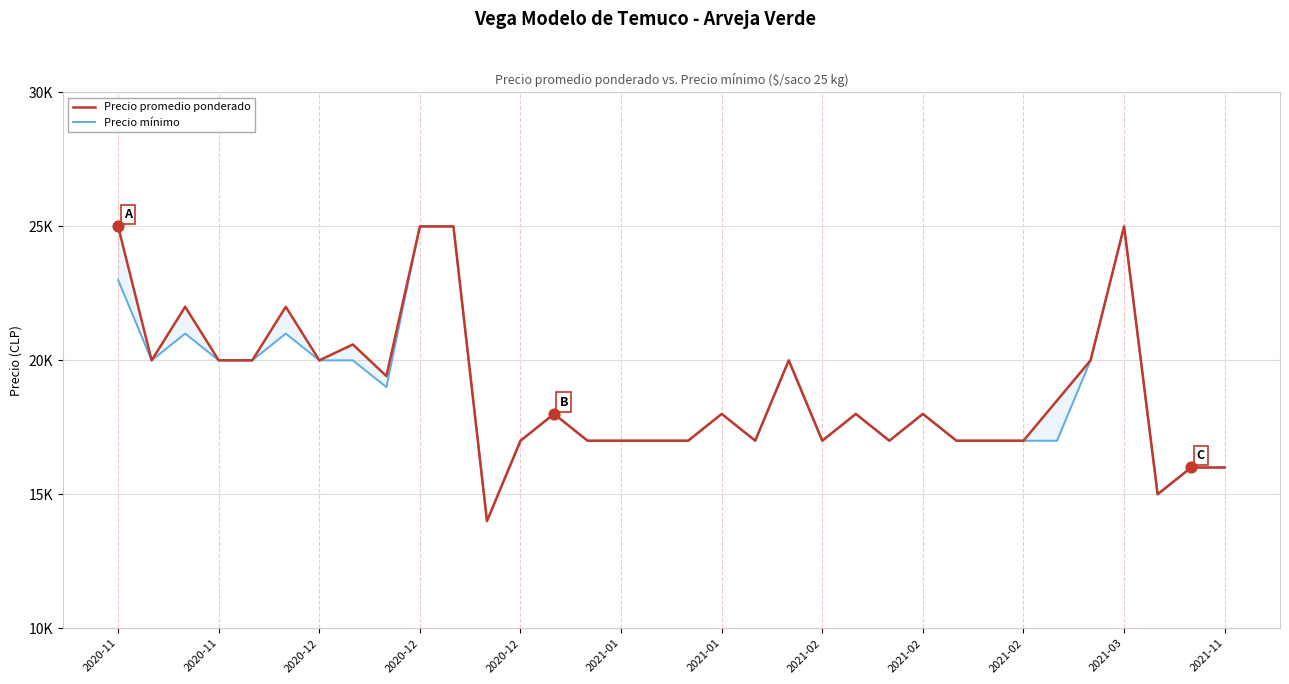

Which series reaches the minimum Y coordinate?

Precio promedio ponderado